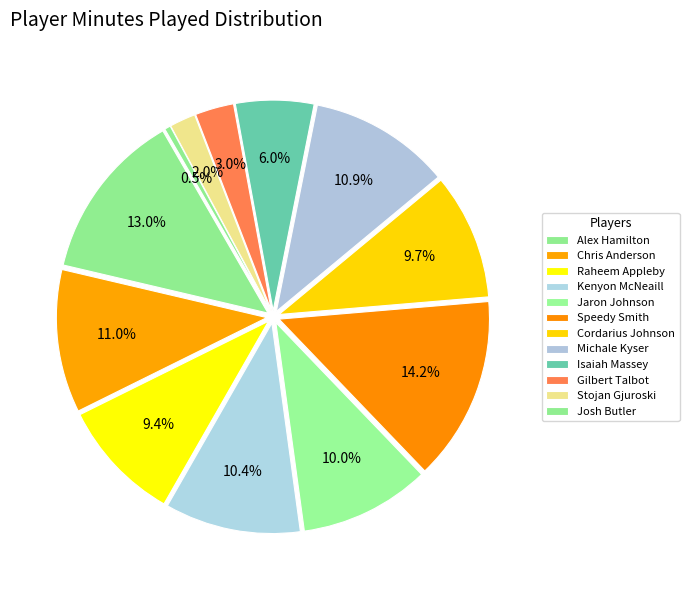

Count the number of slices in the pie.

12